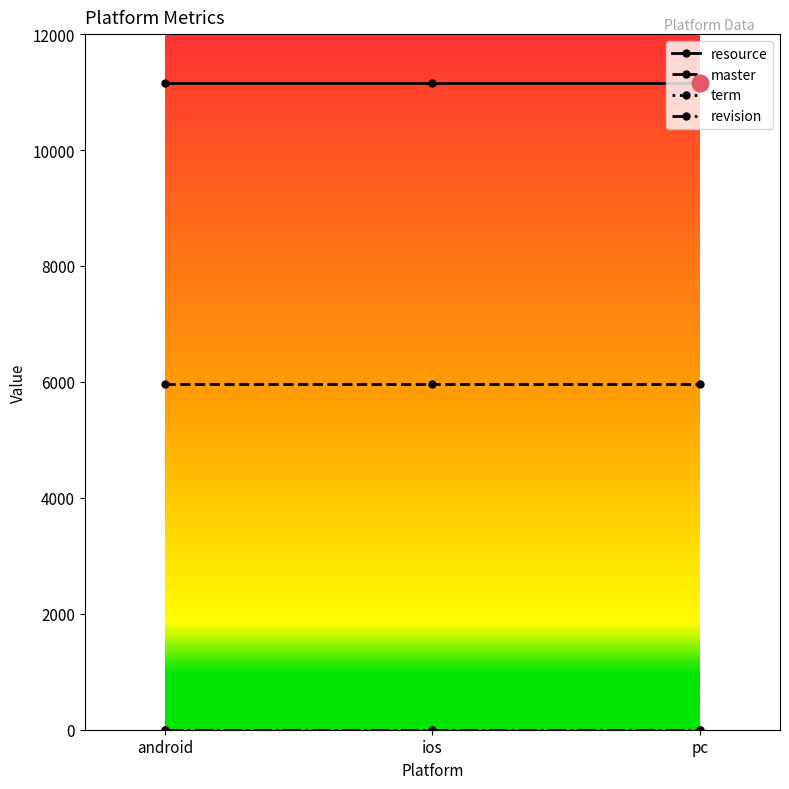

Is it true that master equals 5962 at android?

True